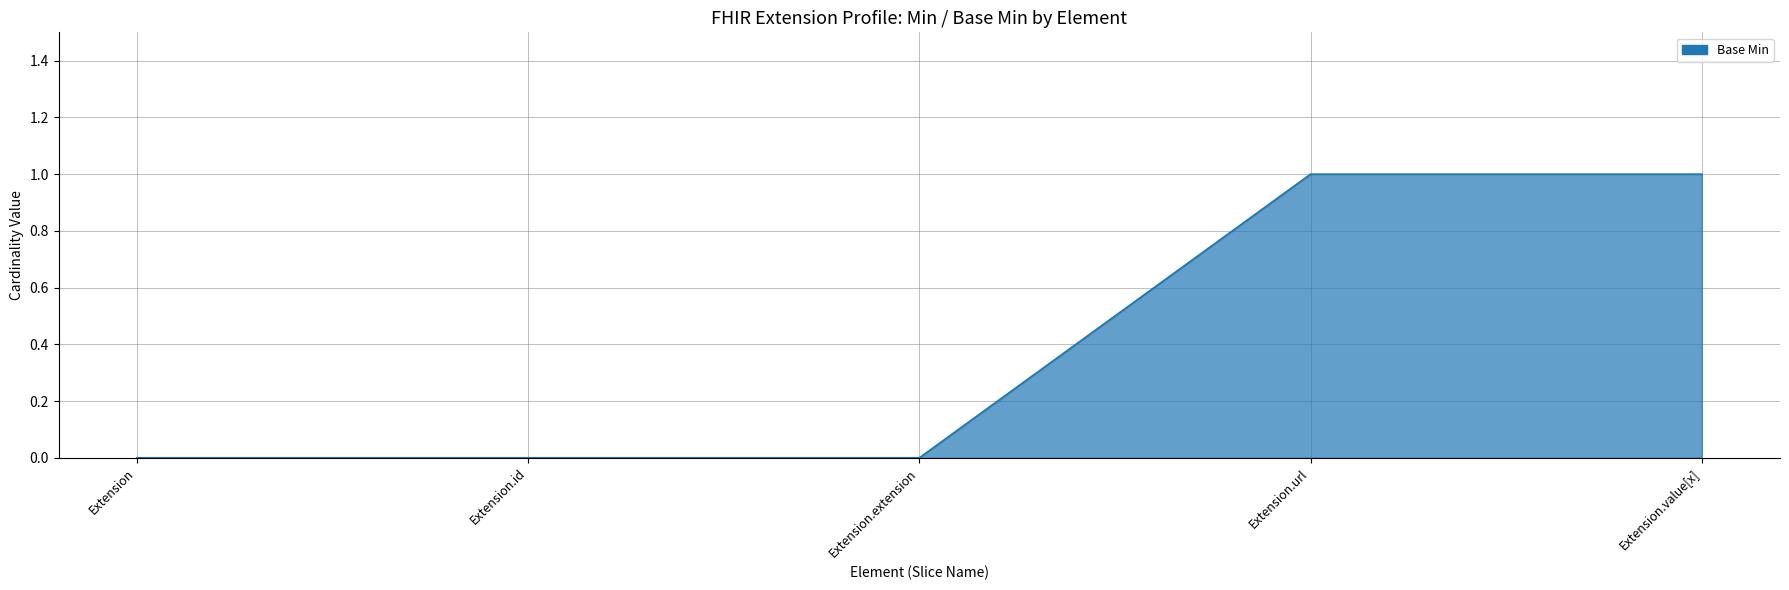

What position from the left is Extension.url?

4